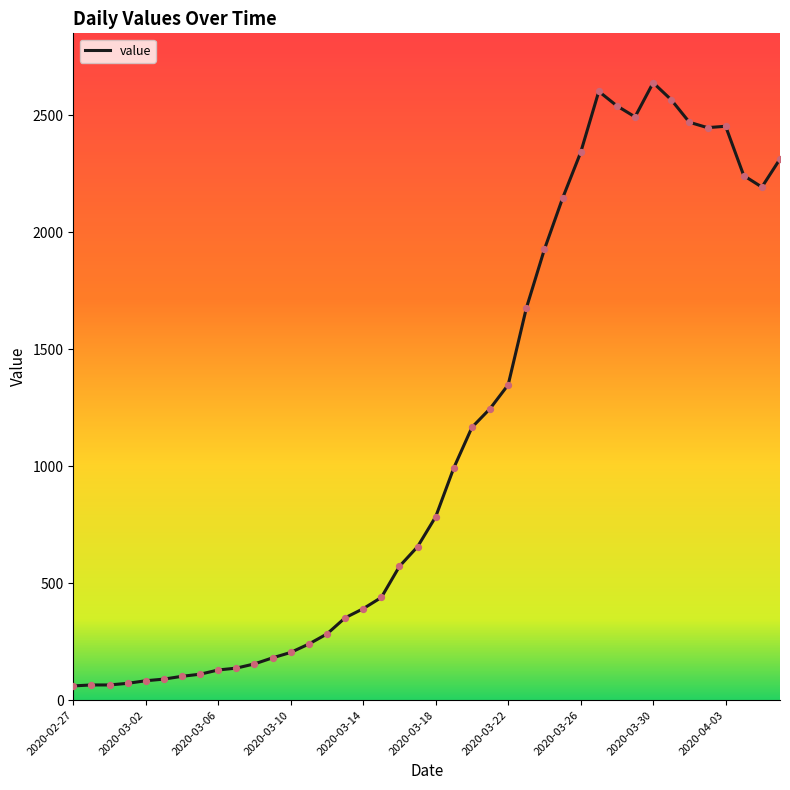

What is the difference between the maximum and minimum values?

2578